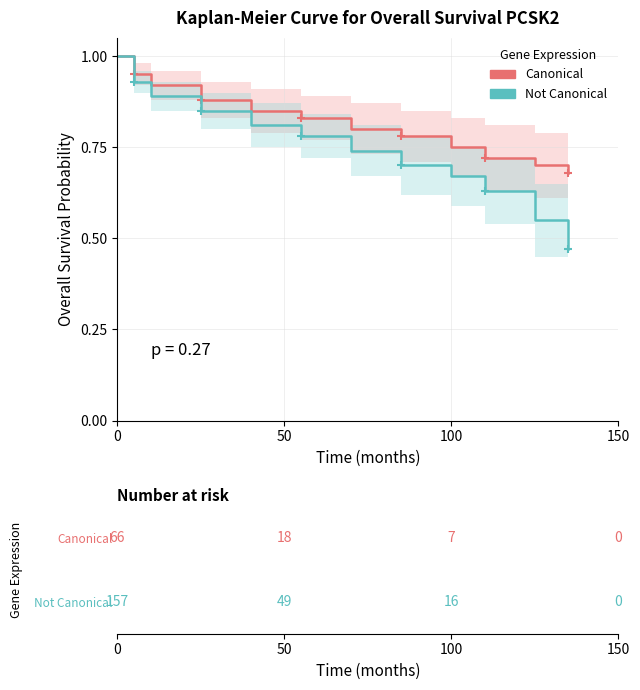

What is the difference between the maximum and minimum values in the Canonical series?

0.3